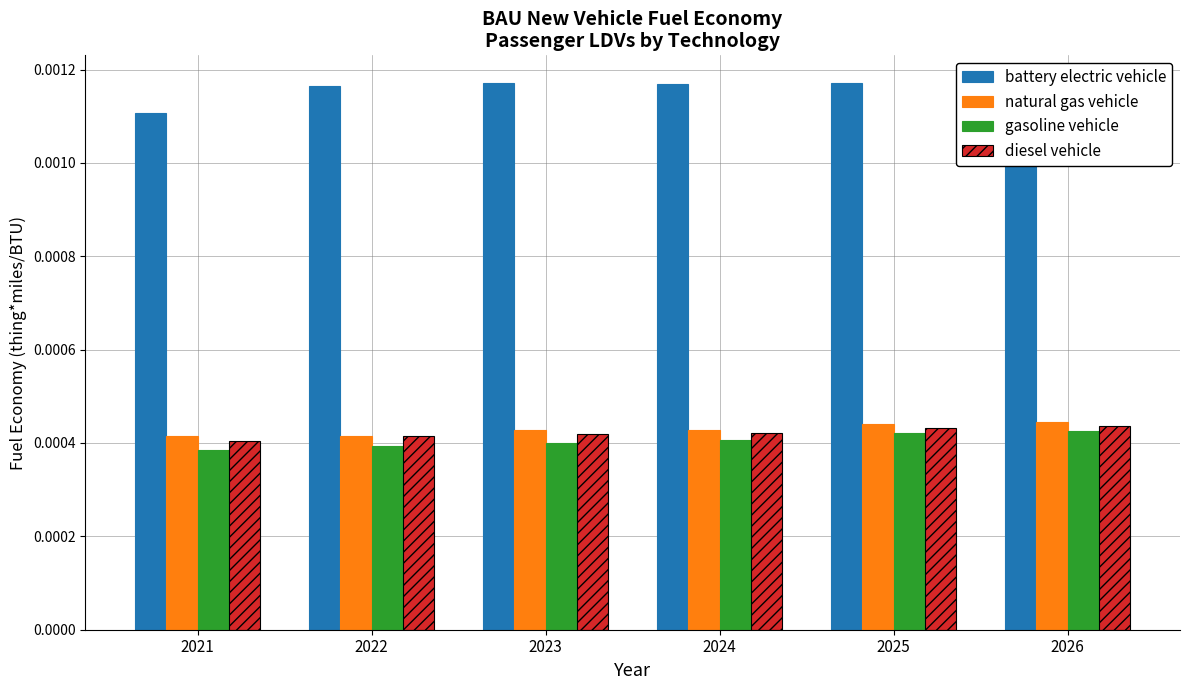

Which has a higher value, 2024 or 2025?

2025